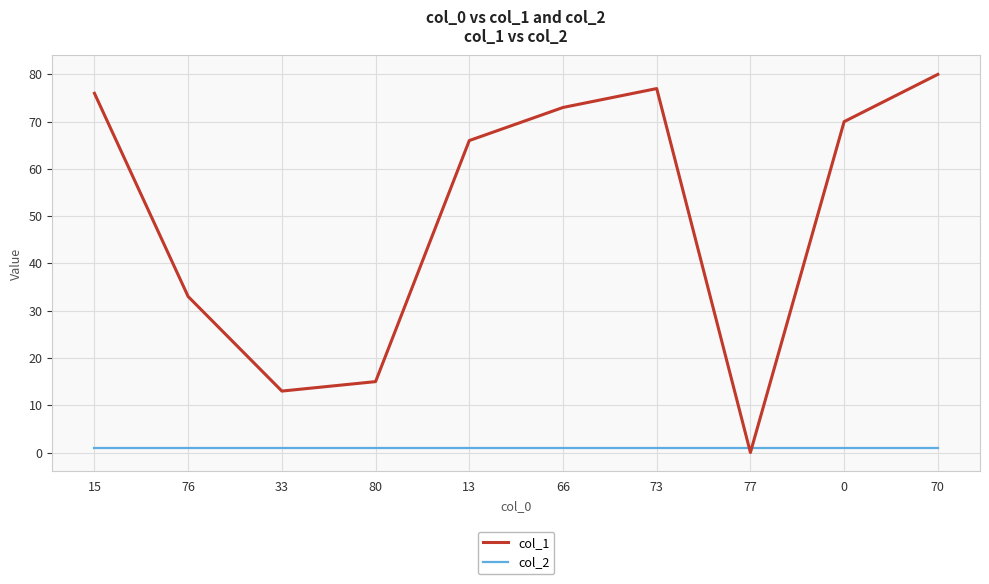

True or false: col_1 has a value of 8 at 80.

False